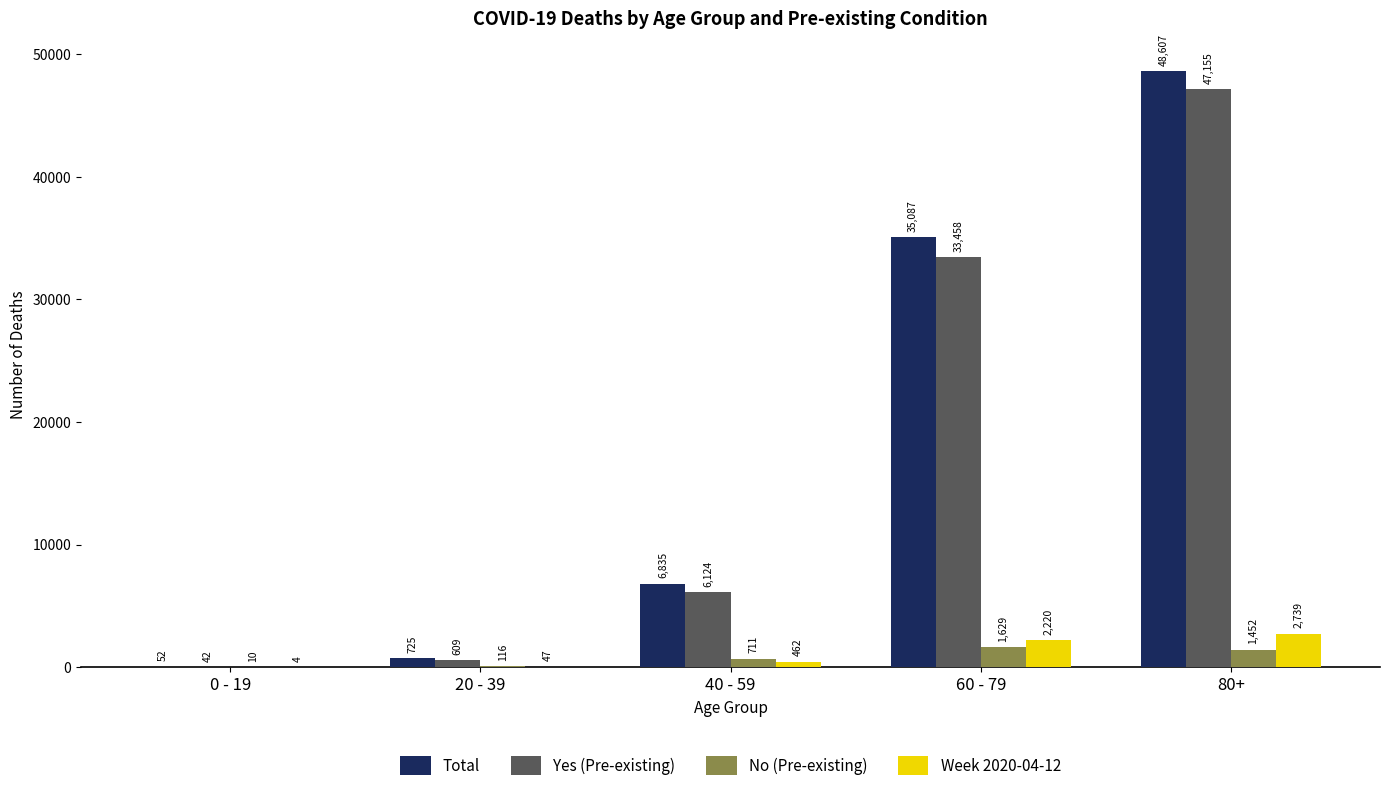

Count the number of data series in this chart.

4